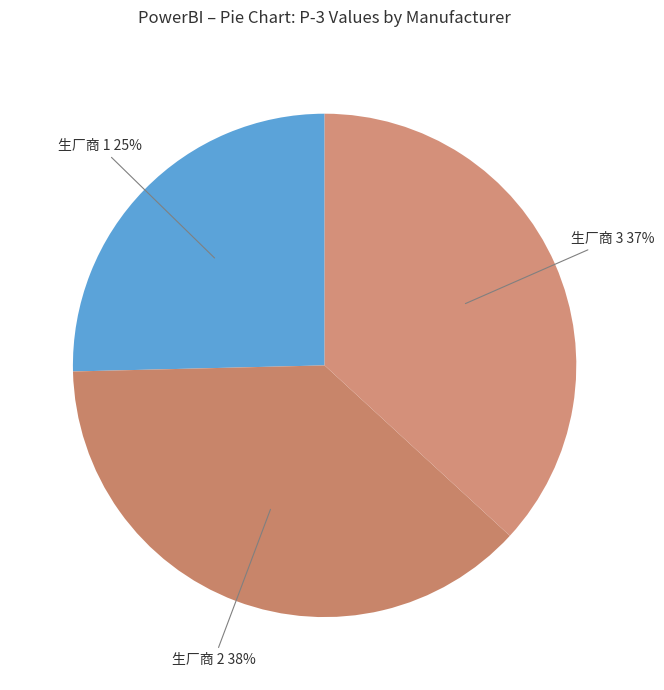

What percentage is the 生厂商 1 slice, to the nearest percent?

25%